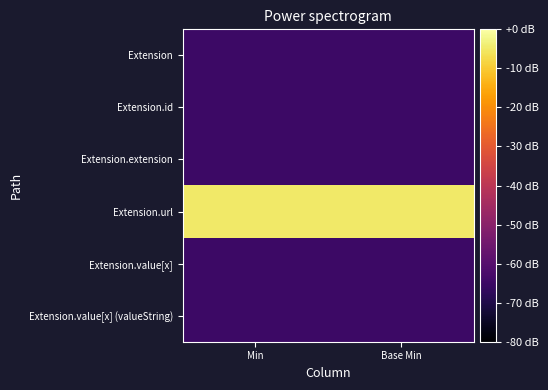

Which series has the largest total across all categories?

Extension.url